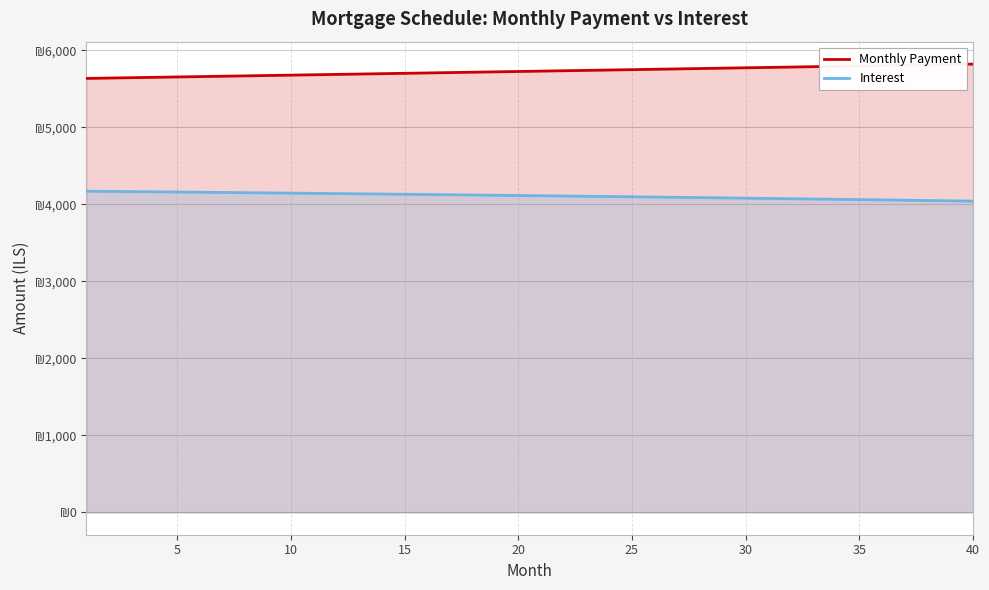

What is the value of the Interest point at the 17th from the left?

4124.0